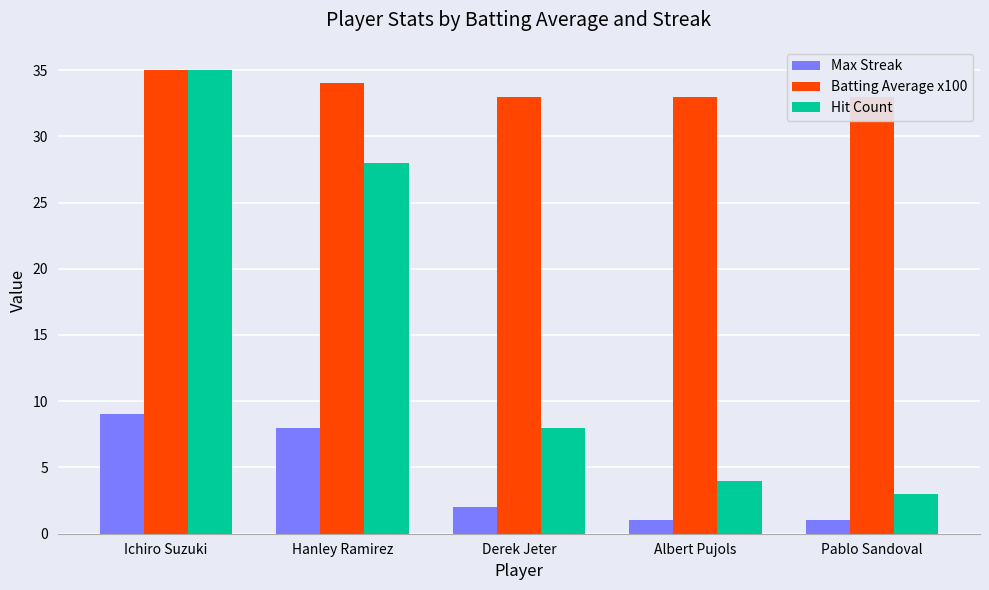

The value of Max Streak at Pablo Sandoval is 1. True or false?

False